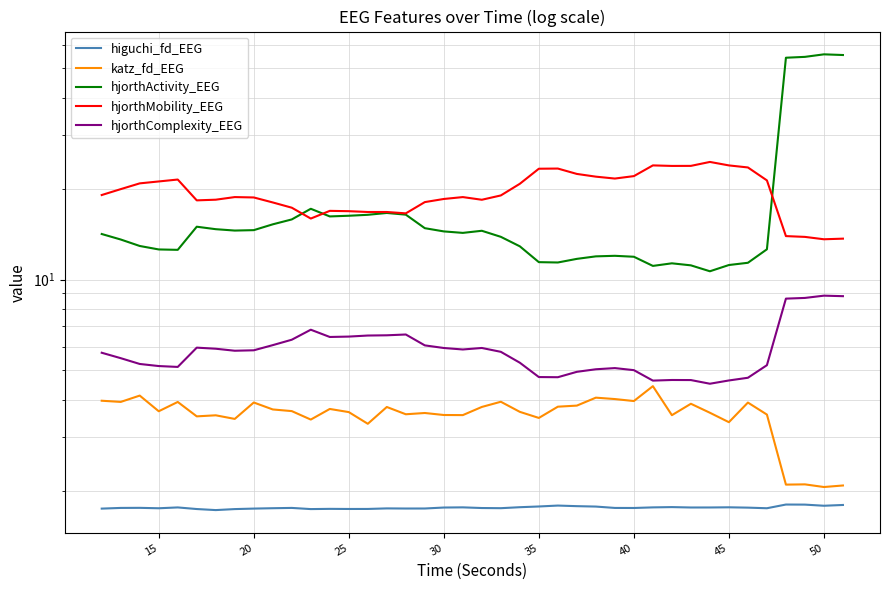

After their last crossing, which series has the higher values: hjorthActivity_EEG or hjorthMobility_EEG?

hjorthActivity_EEG